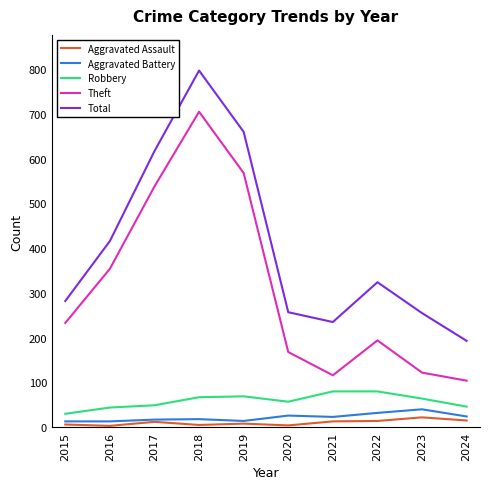

At which category is the sum across all series the highest?

2018